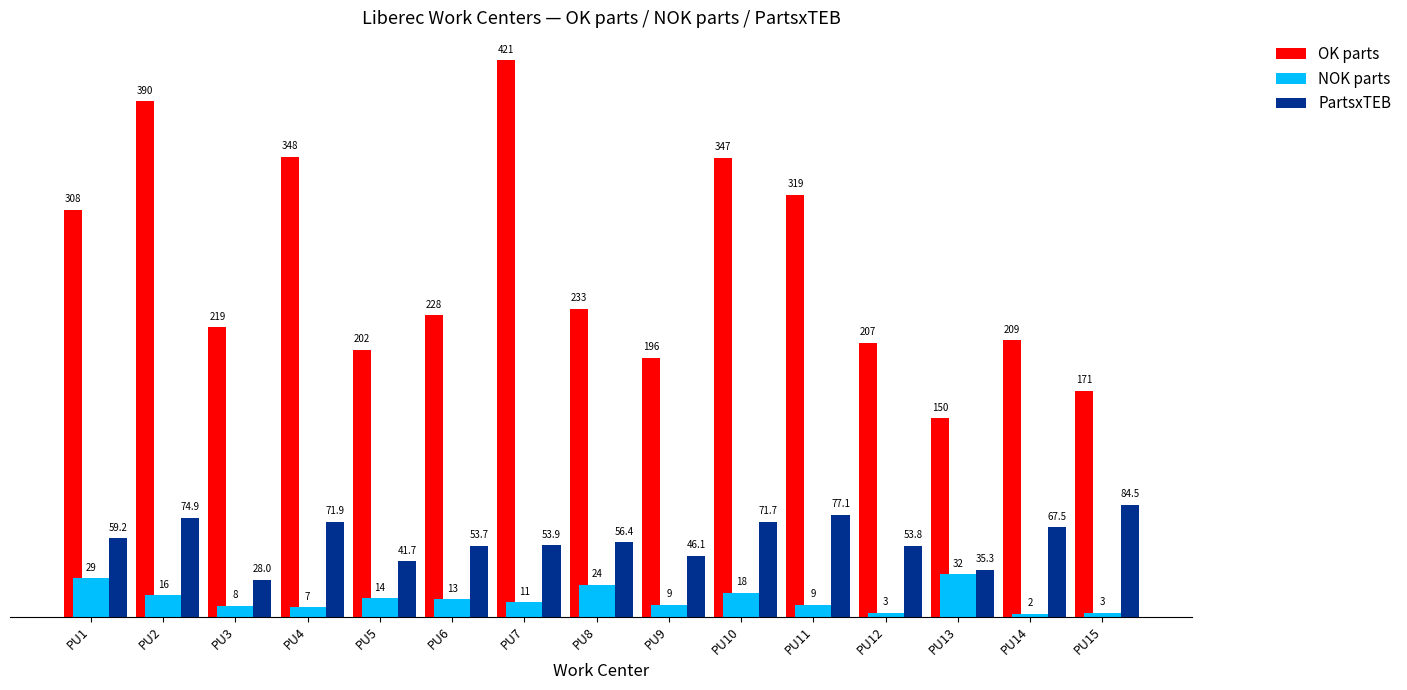

The value of OK parts at PU13 is 212.2. True or false?

False